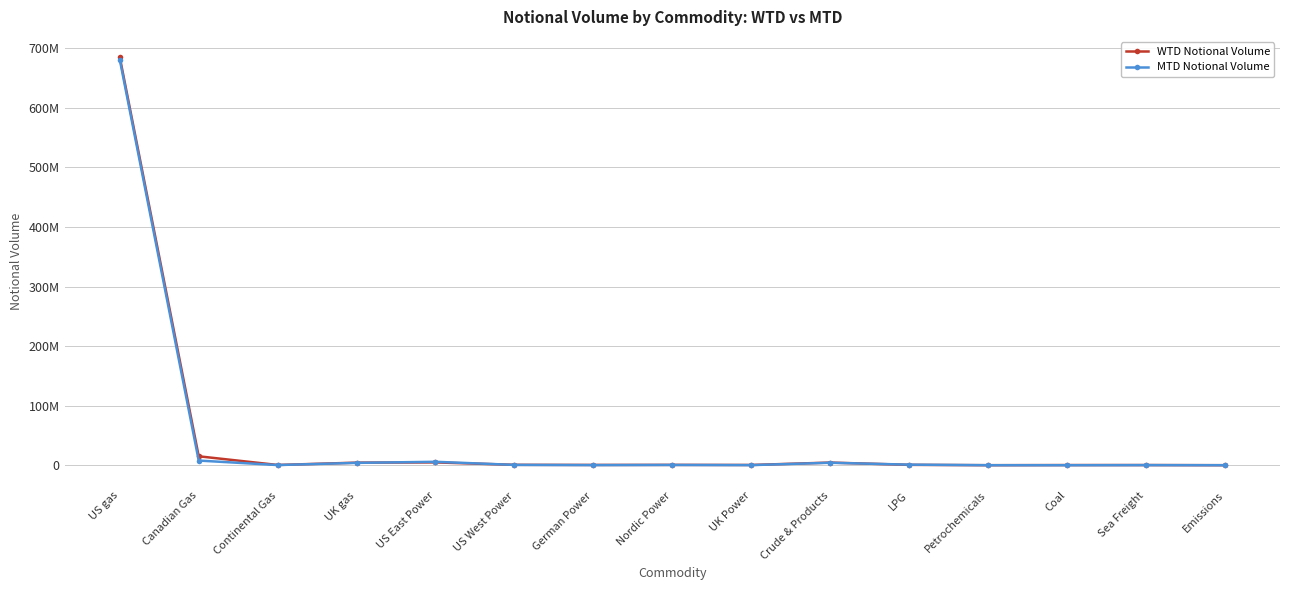

What are all the series names shown in the legend?

WTD Notional Volume, MTD Notional Volume